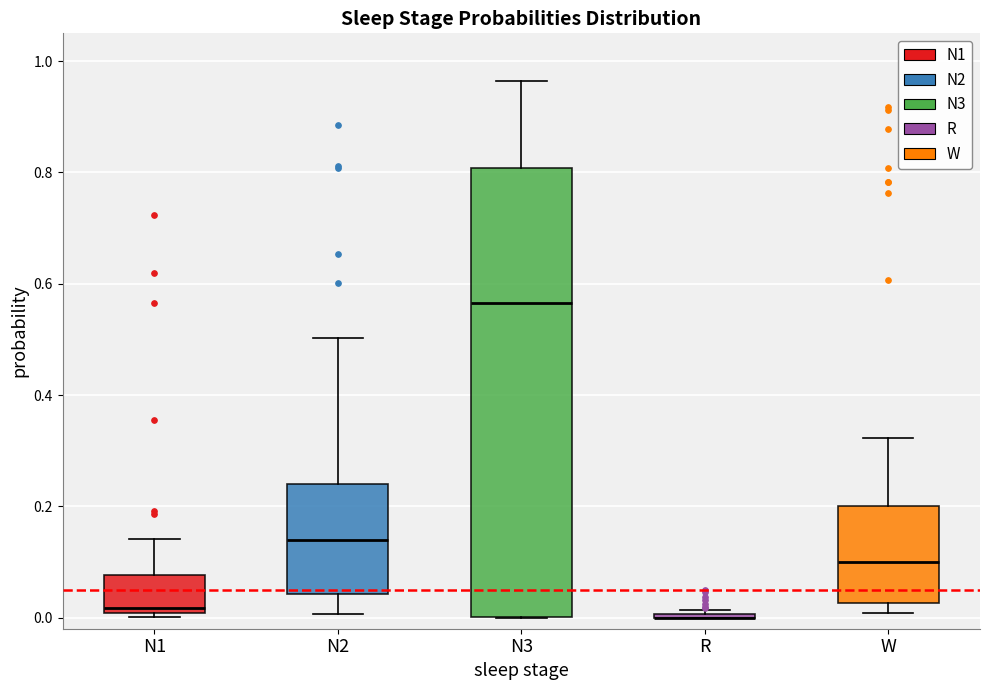

Where does the median line of the box for N3 sit on the y-axis? The values are not printed on the chart, so give them approximately, as read against the axis.

0.56